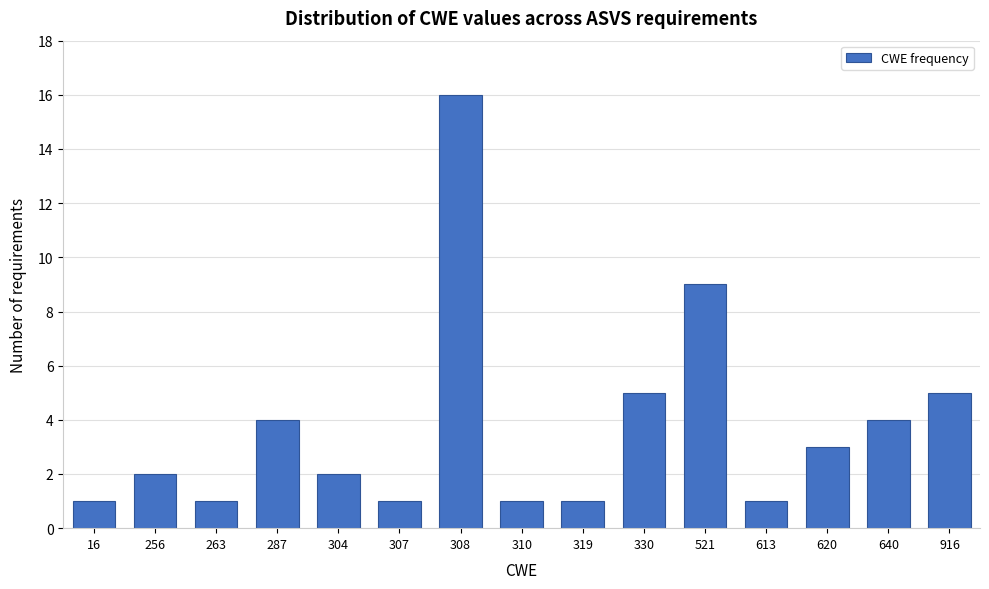

Reading left to right, transcribe all the data shown in this chart.

1	2	1	4	2	1	16	1	1	5	9	1	3	4	5